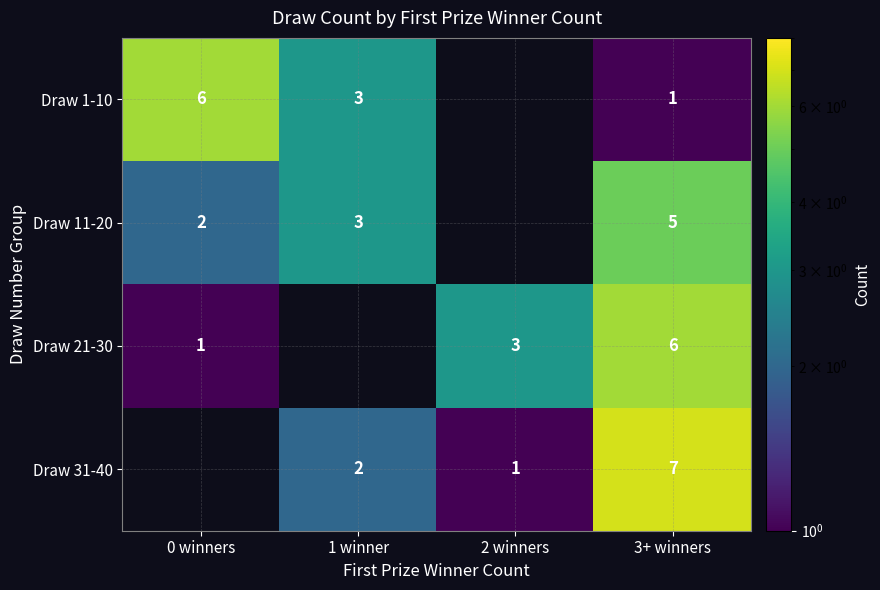

Is the value of Draw 31-40 at 2 winners greater than the value of Draw 11-20 at 3+ winners?

No